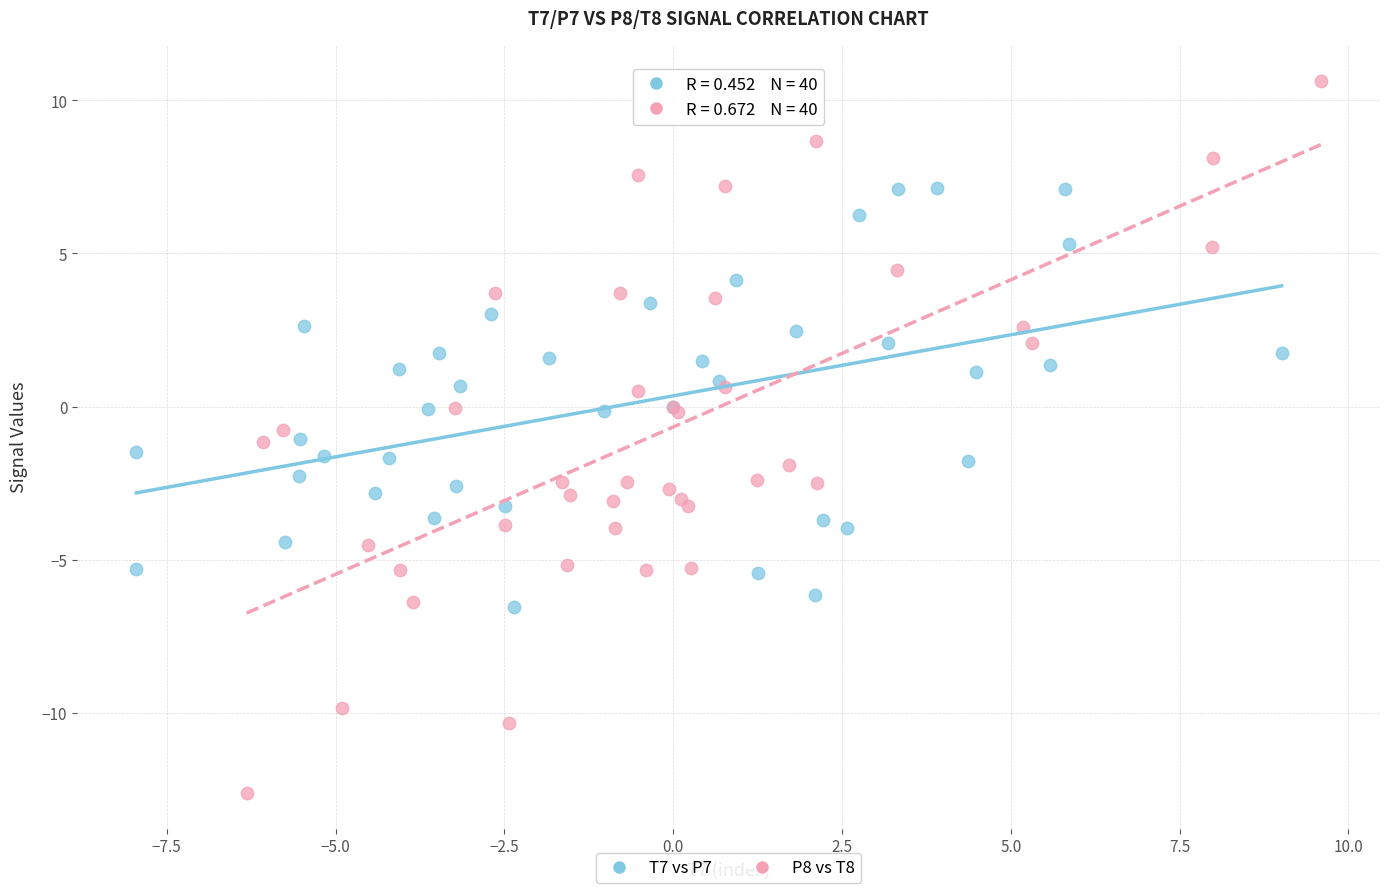

Which series reaches the minimum Y coordinate?

P8 vs T8